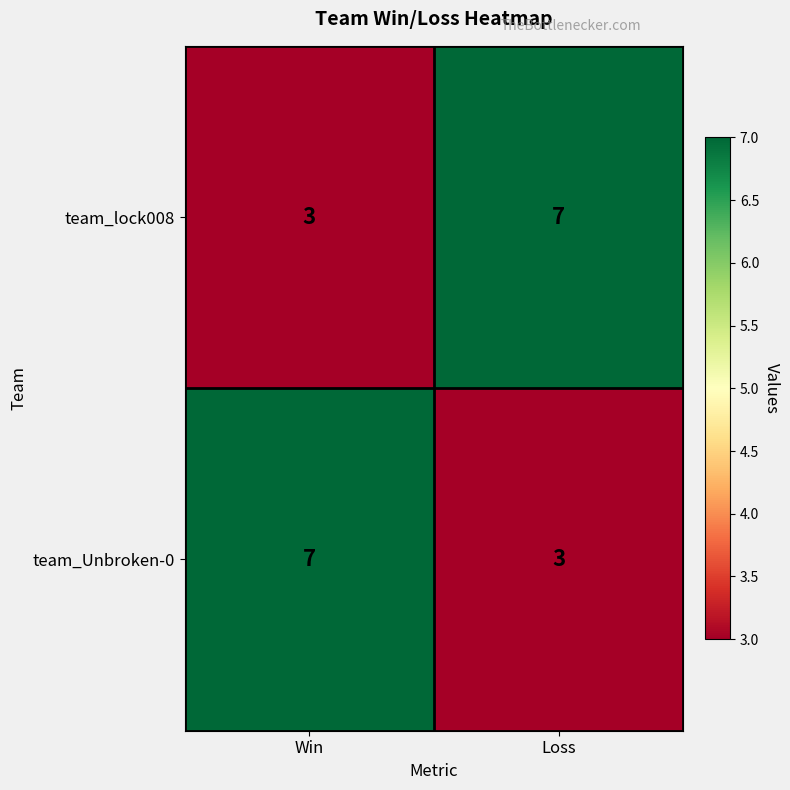

Is it true that team_Unbroken-0 equals 3 at Loss?

True